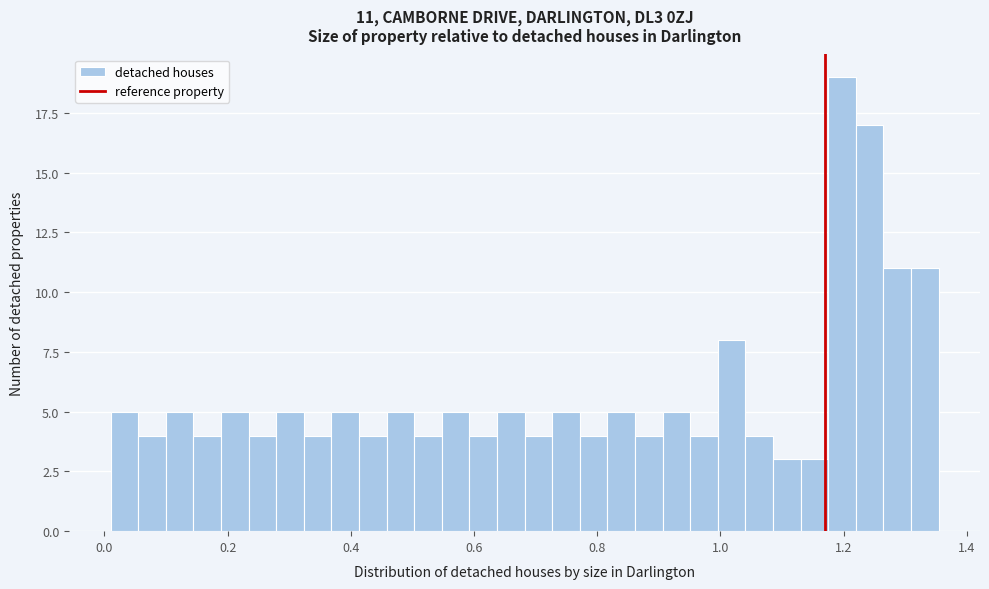

Around what value on the x-axis is the tallest bar? Give the approximate position of its centre, as read against the axis.

1.20